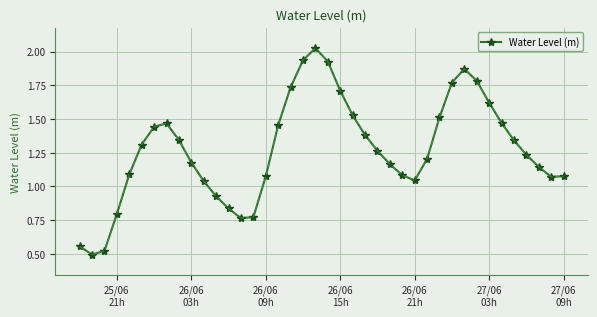

How many points are higher than both their immediate neighbors (excluding endpoints)?

3